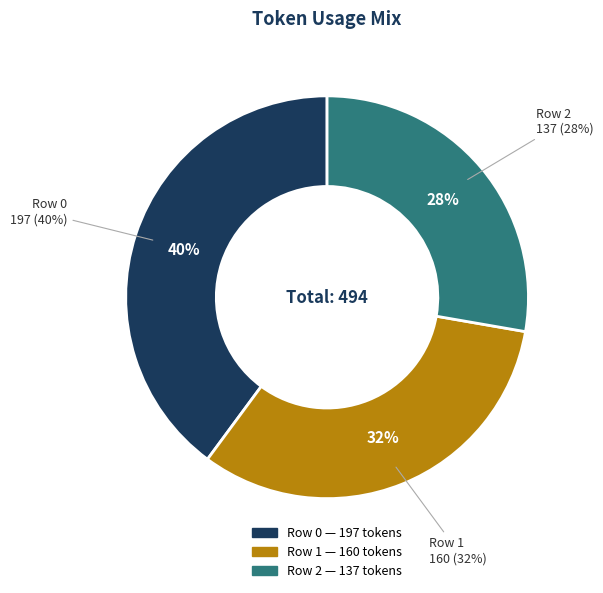

Do Row 2 and Row 1 together represent more than half of the pie?

Yes